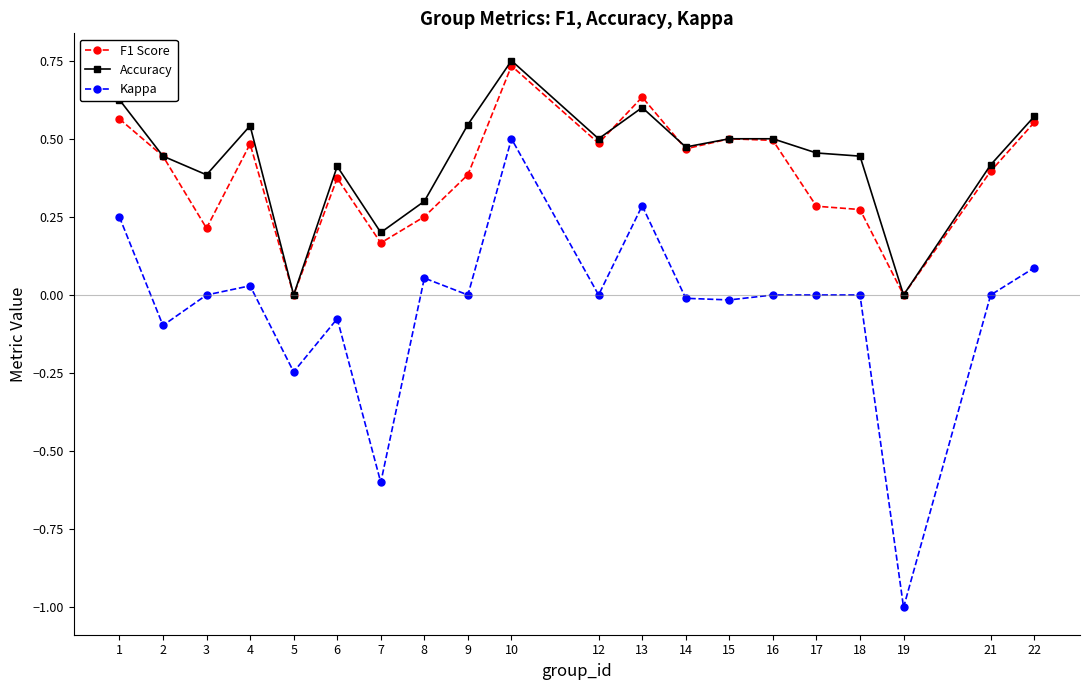

True or false: Kappa and F1 Score cross at least once.

False